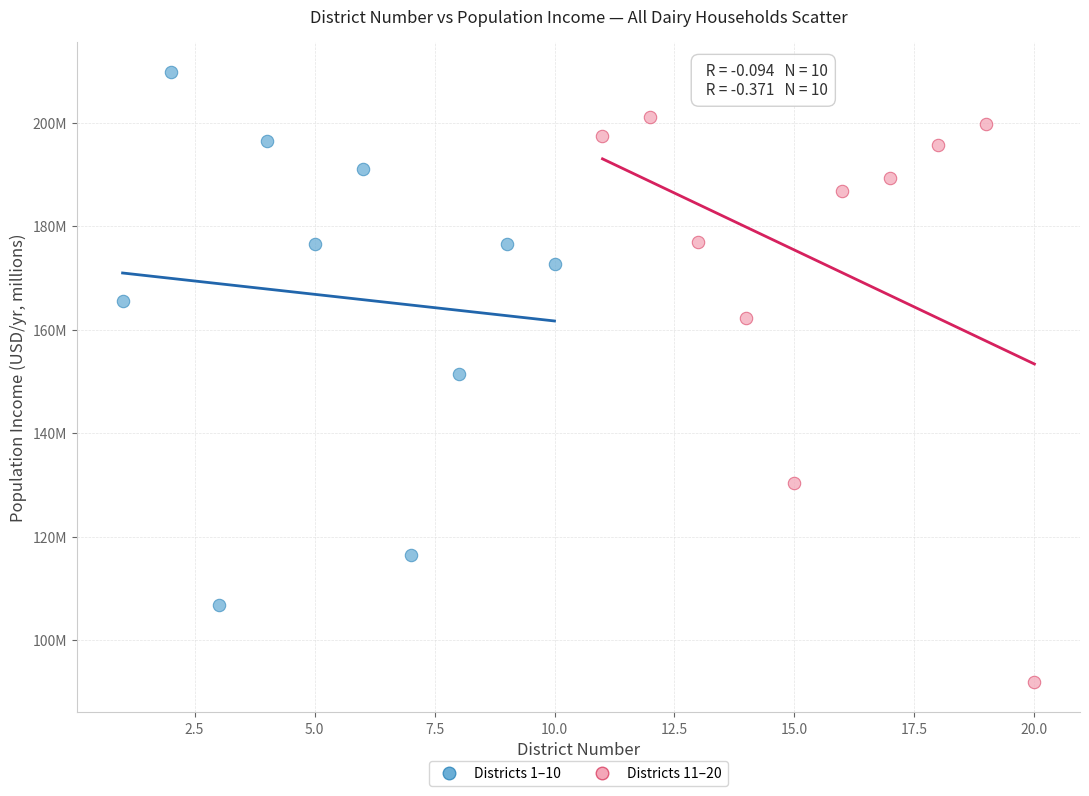

What are all the series names shown in the legend?

Districts 1–10, Districts 11–20